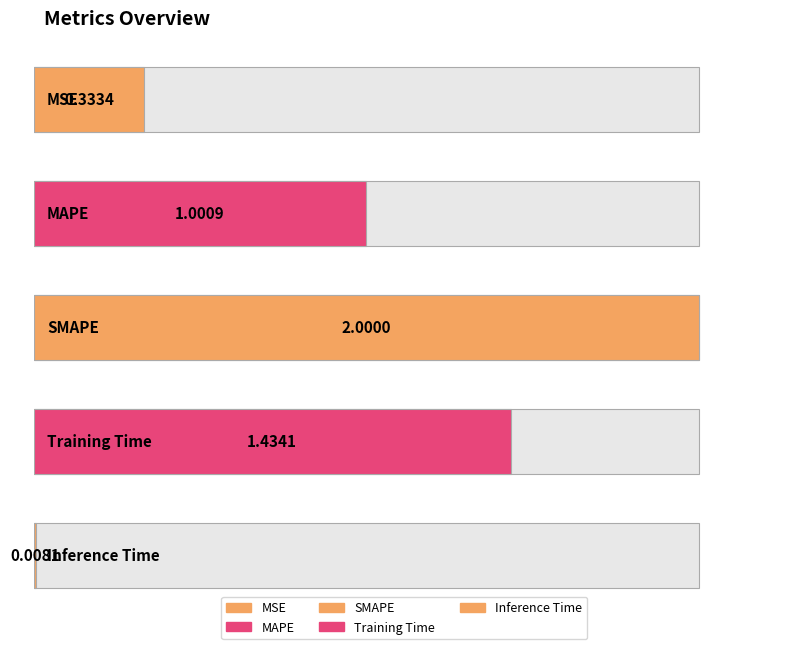

Reading left to right, what are all the values shown in this chart?

0.3	1.0	2.0	1.4	0.0